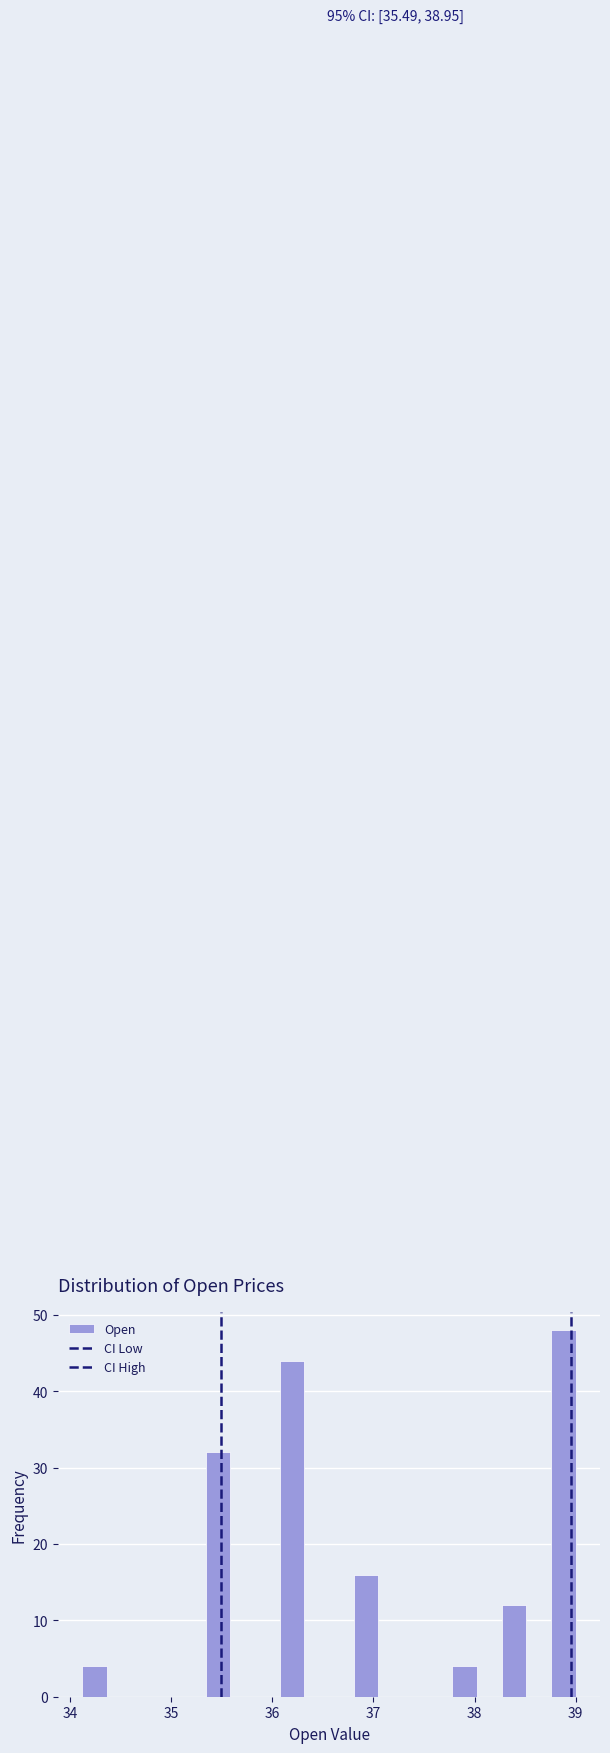

Read against the x-axis, roughly where is the centre of the tallest bar?

38.9